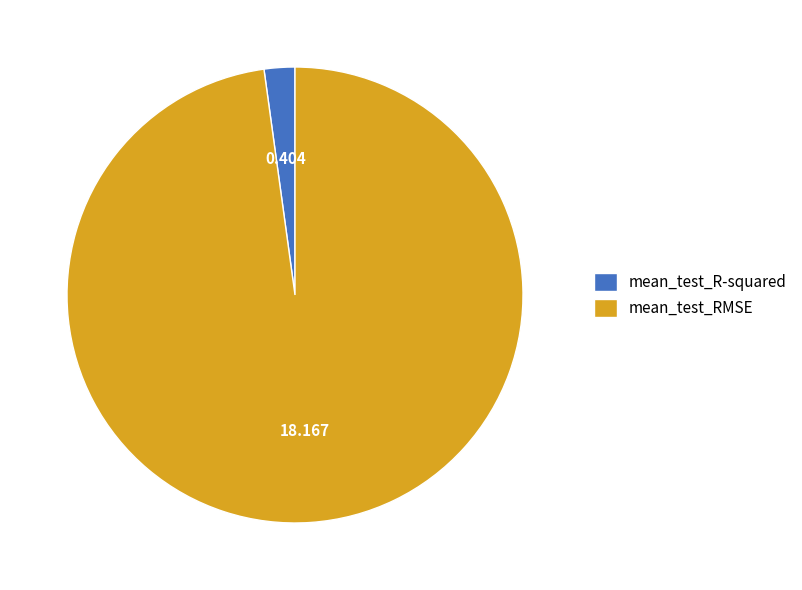

What is the largest slice in the pie chart?

mean_test_RMSE